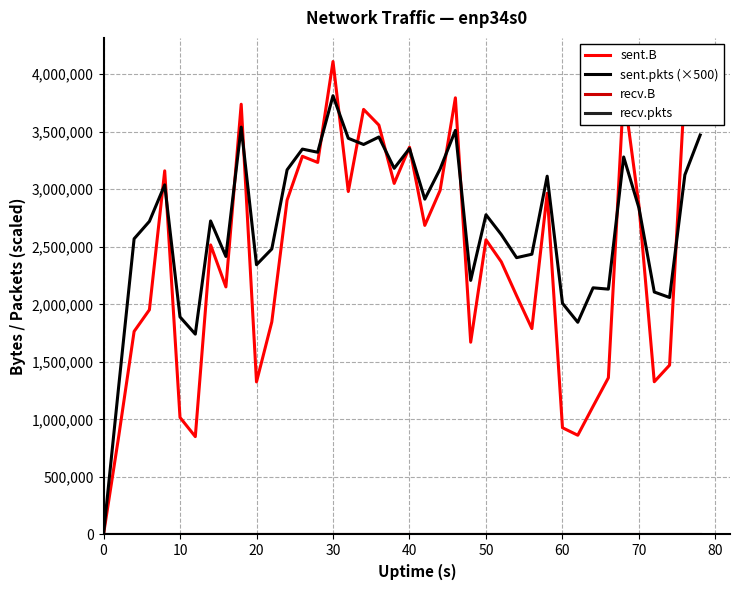

At which label is sent.pkts (×500) closest to 1906250?

10